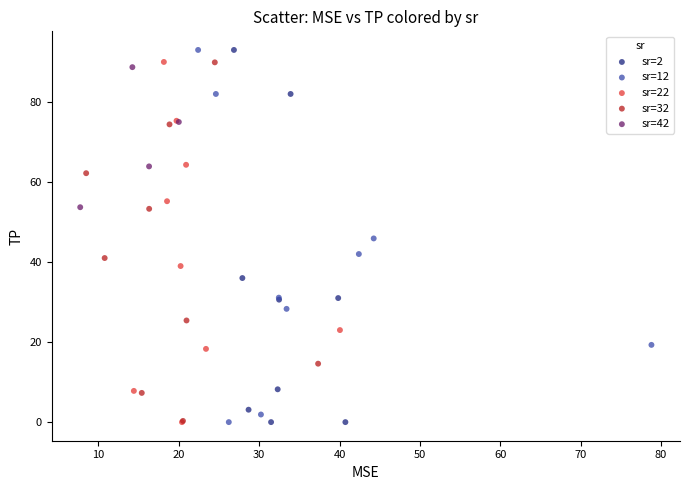

What are all the series names shown in the legend?

sr=2, sr=12, sr=22, sr=32, sr=42